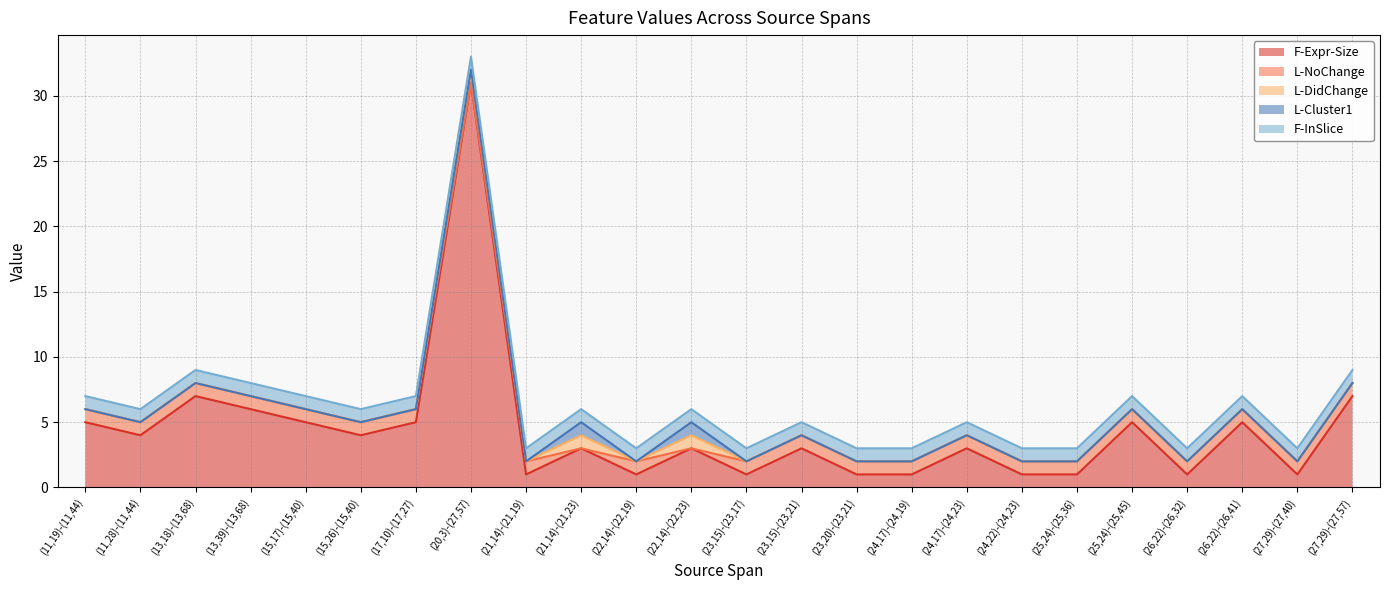

True or false: F-Expr-Size and F-InSlice intersect in this chart.

False